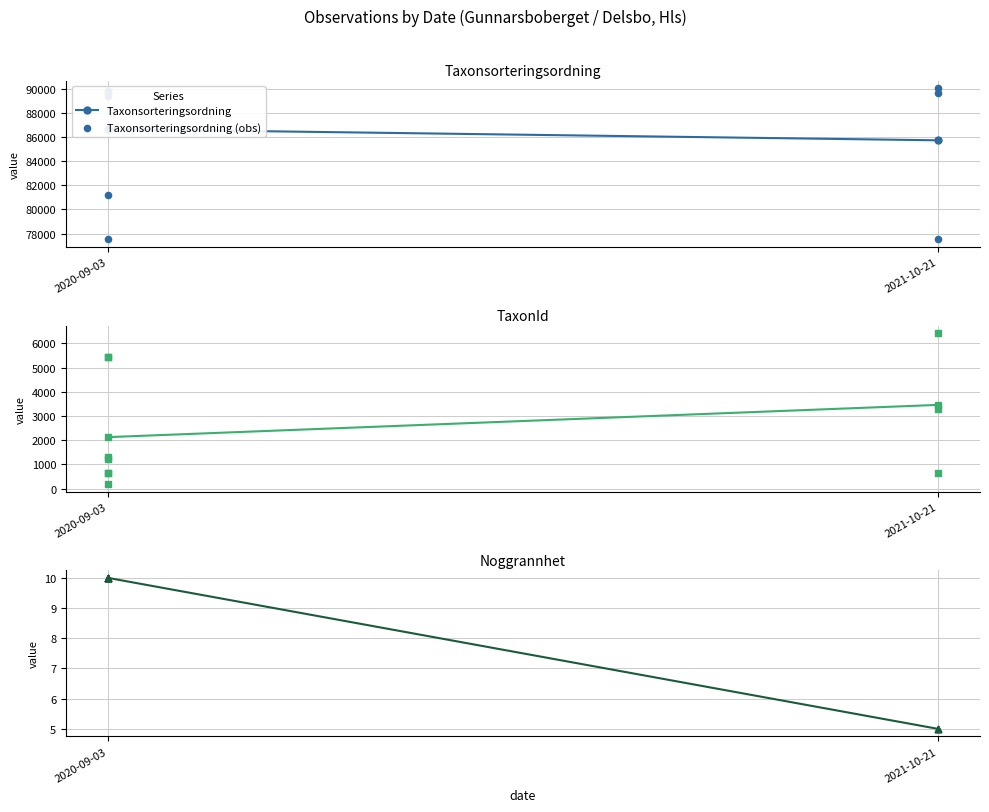

Which series contains the highest Y value?

Taxonsorteringsordning